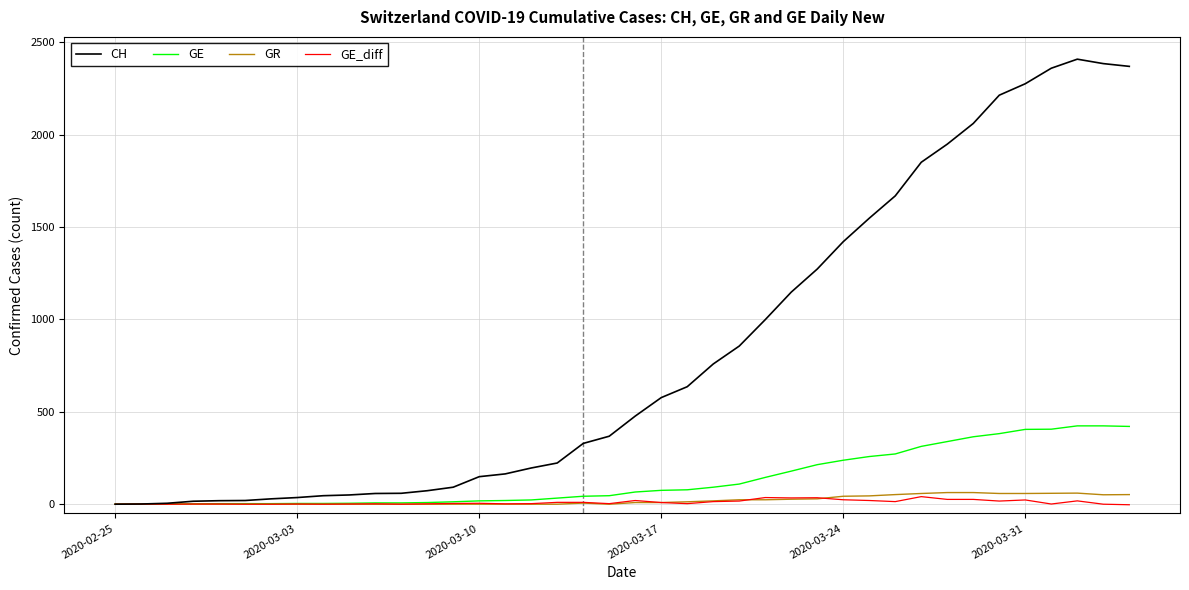

What is the sum of all CH values?

33171